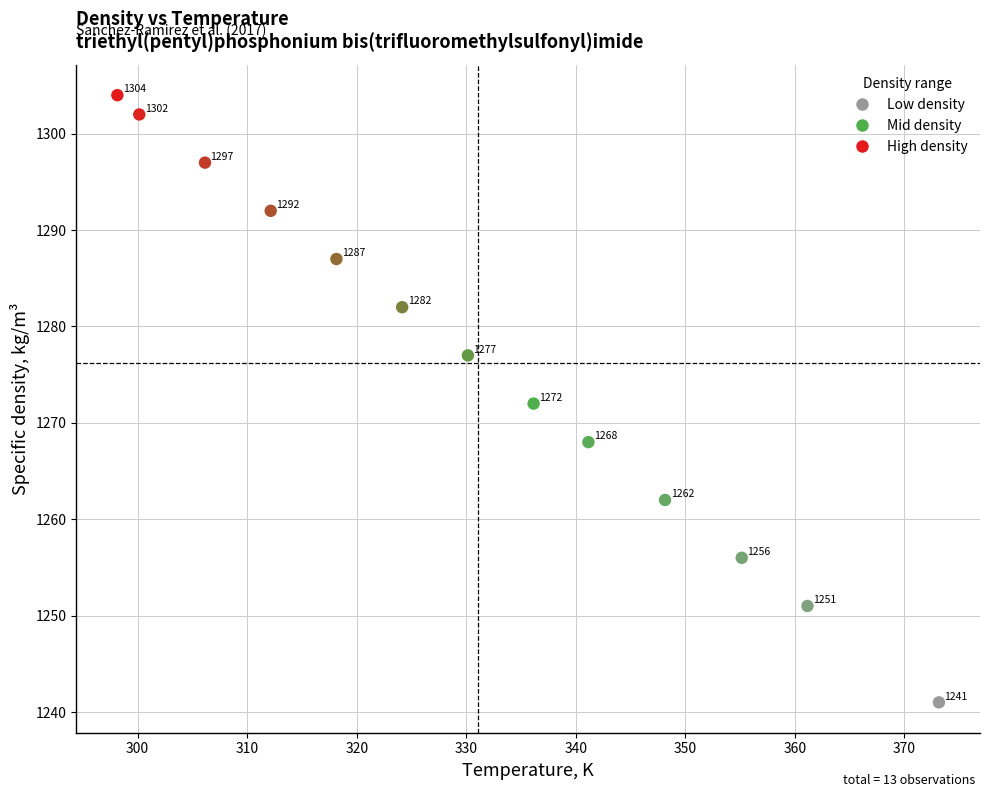

What Y value in the scatter plot is closest to 1272?

1272